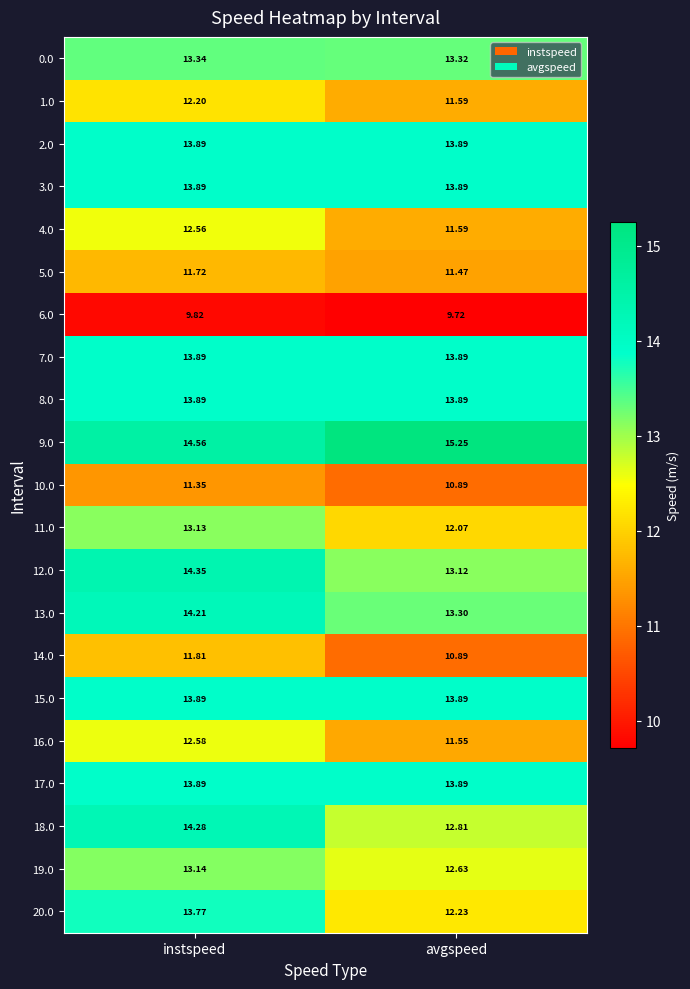

Where does the 10.0 series first go above 11?

instspeed